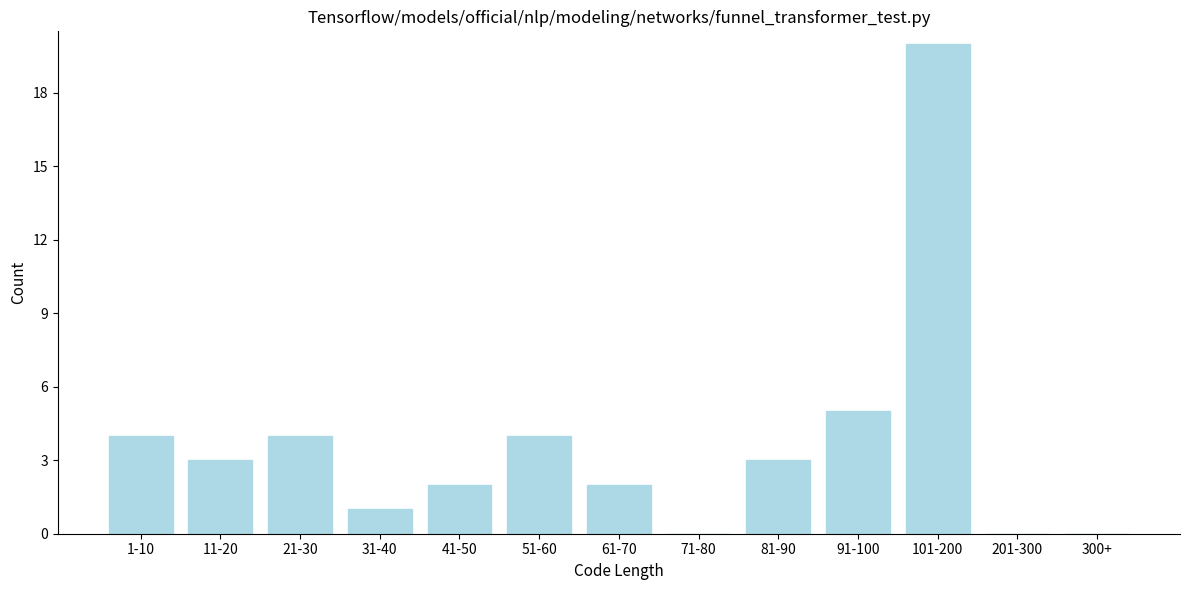

Reading right to left, transcribe all the data shown in this chart.

300+=0	201-300=0	101-200=20	91-100=5	81-90=3	71-80=0	61-70=2	51-60=4	41-50=2	31-40=1	21-30=4	11-20=3	1-10=4